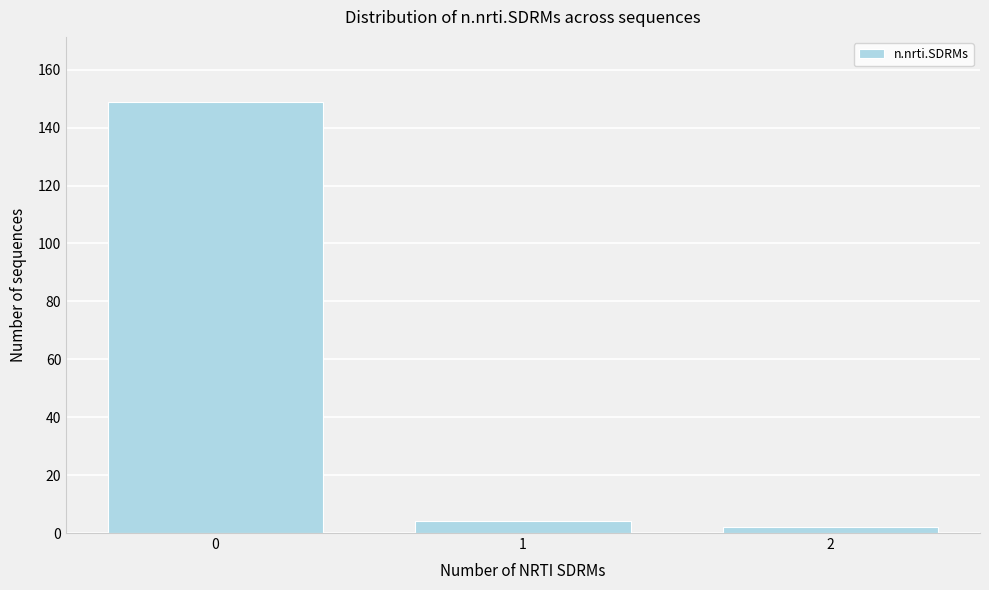

Reading left to right, transcribe all the data shown in this chart.

149	4	2